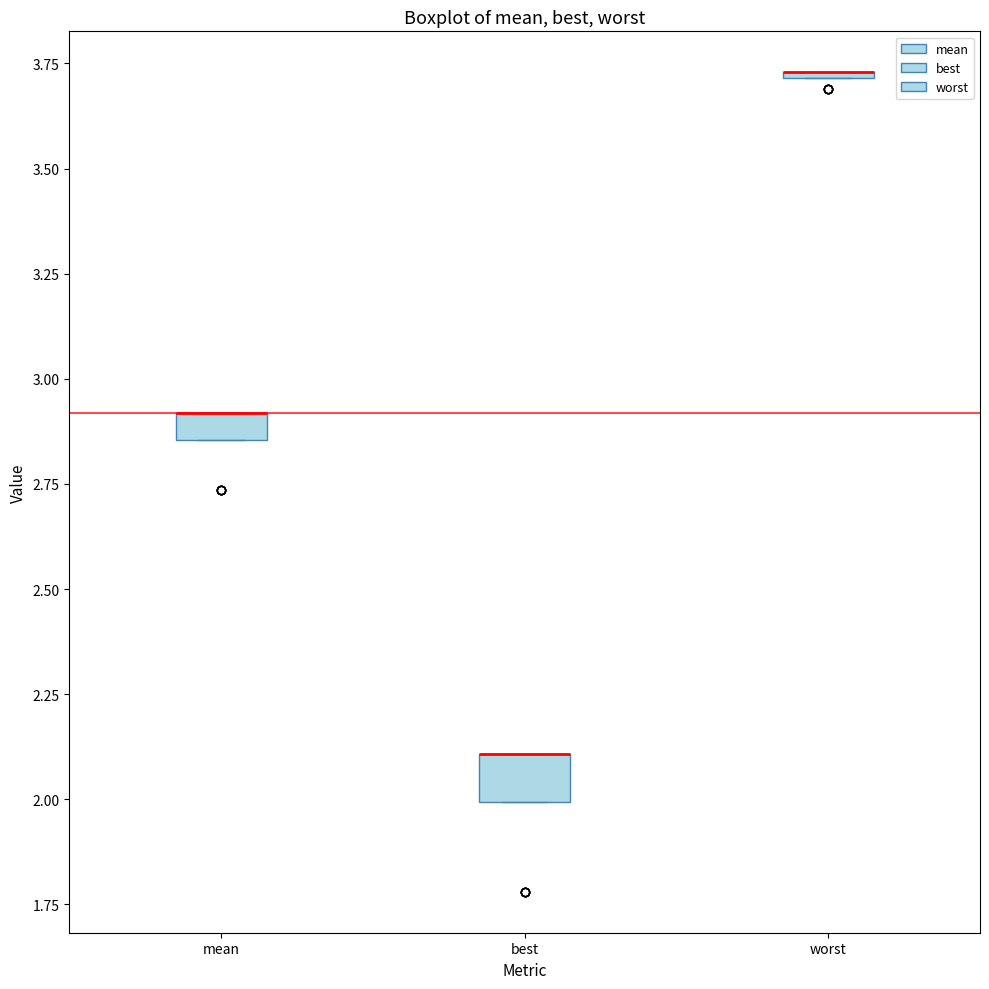

Which box is the tallest, from its lower edge to its upper edge?

best